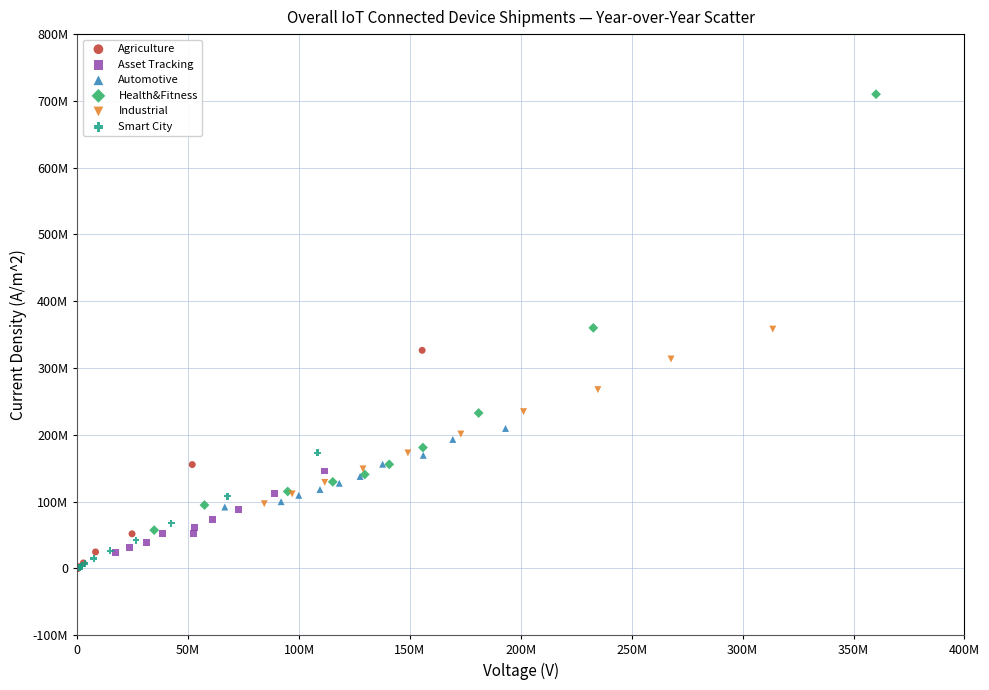

What are all the series names shown in the legend?

Agriculture, Asset Tracking, Automotive, Health&Fitness, Industrial, Smart City